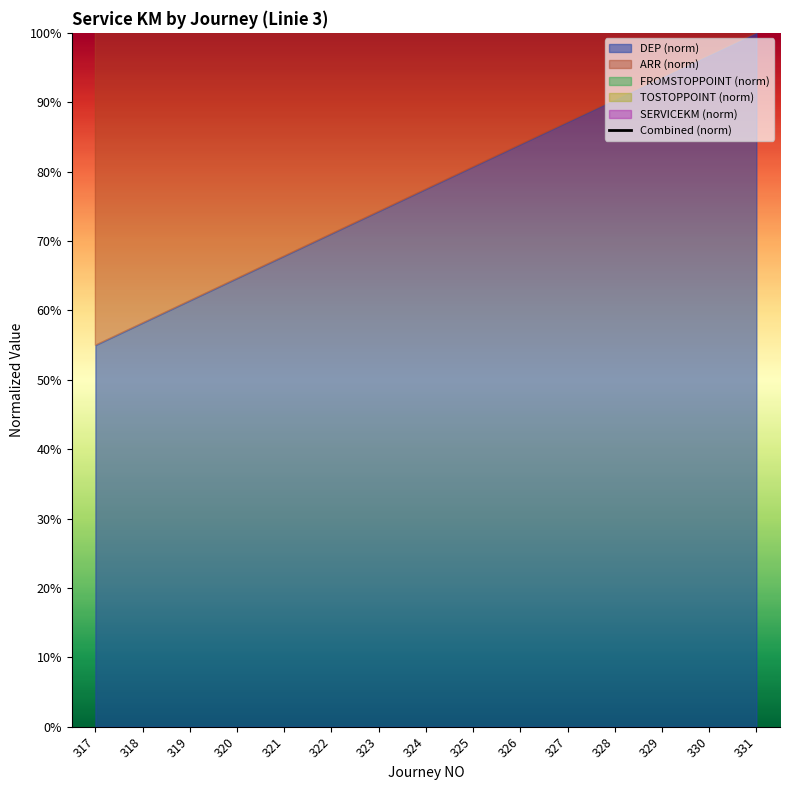

Which category has the highest value across all series?

331